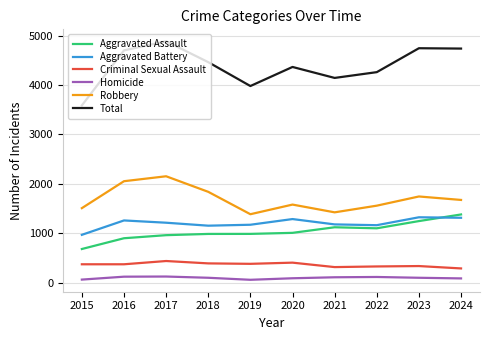

What is the smallest value displayed?

57